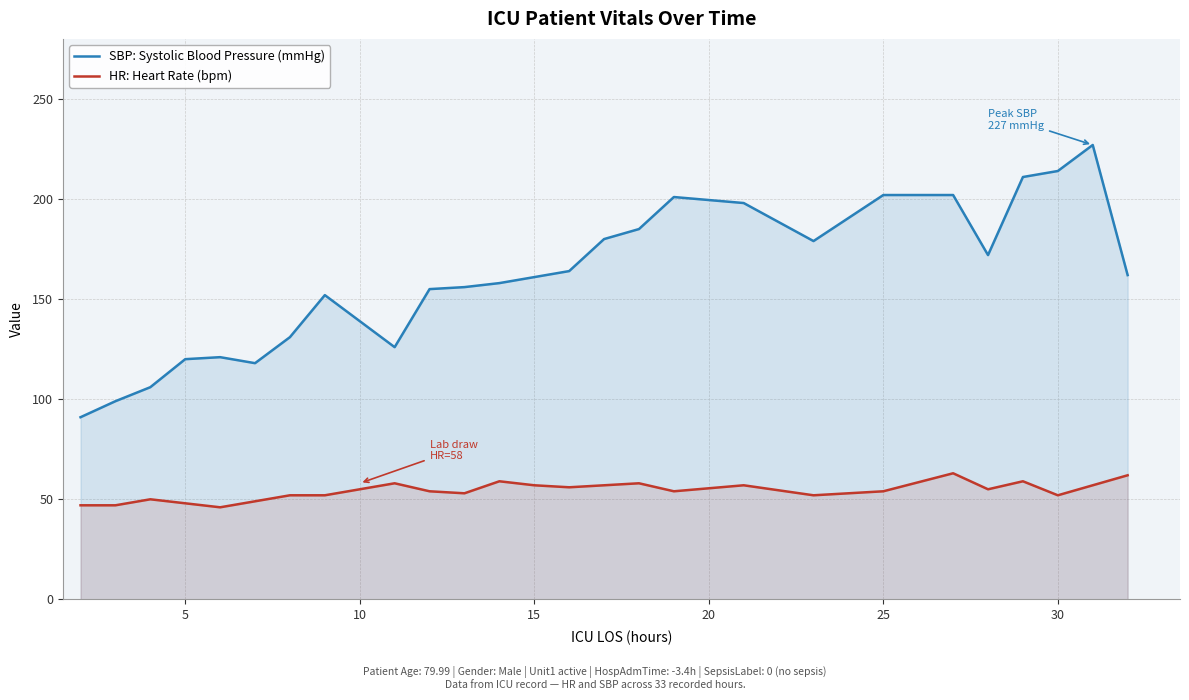

How many lines are shown in the chart?

2